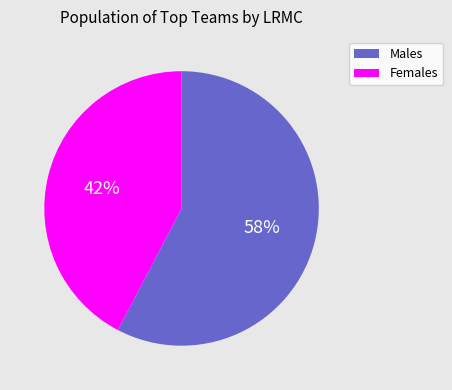

How many segments does this pie chart have?

2